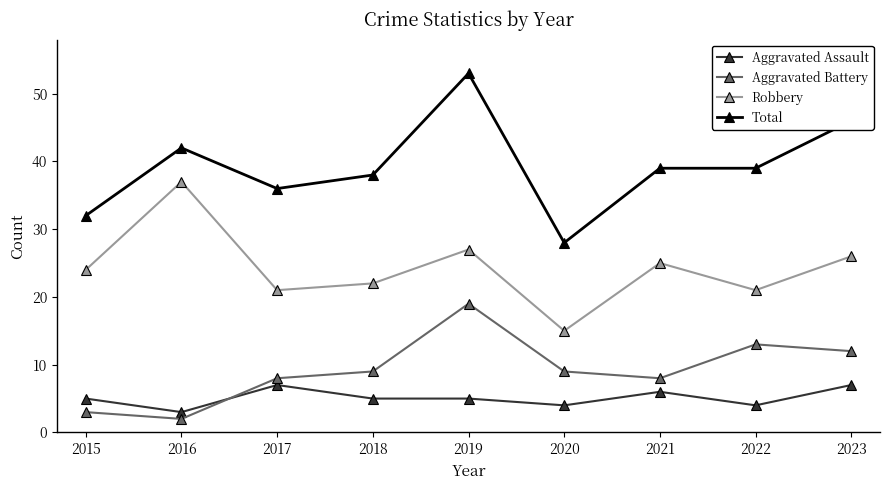

What is the value of the Robbery point at the 8th from the left?

21